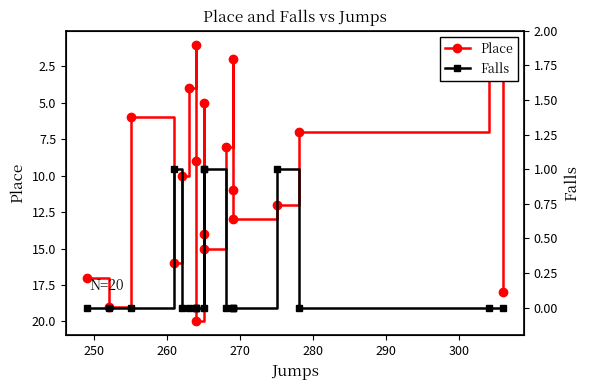

What is the maximum value shown in the chart?

20